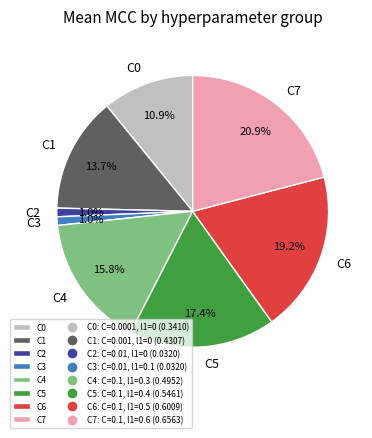

Which slice is the largest?

C7